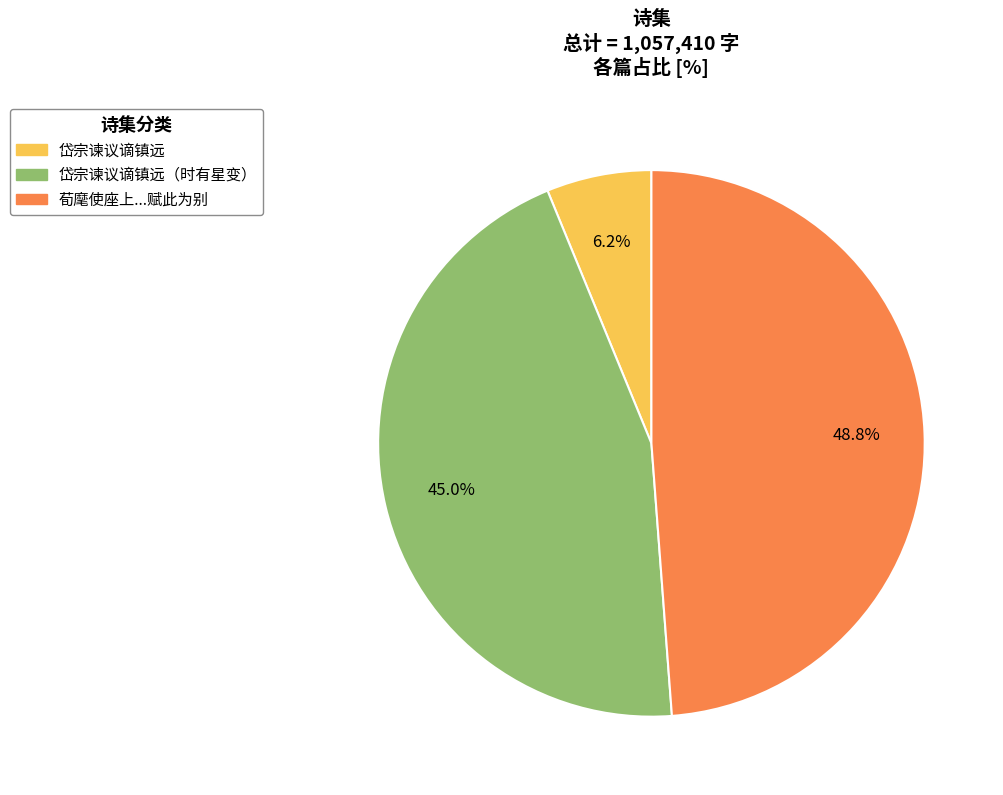

Is there any slice that represents more than half of the pie?

No